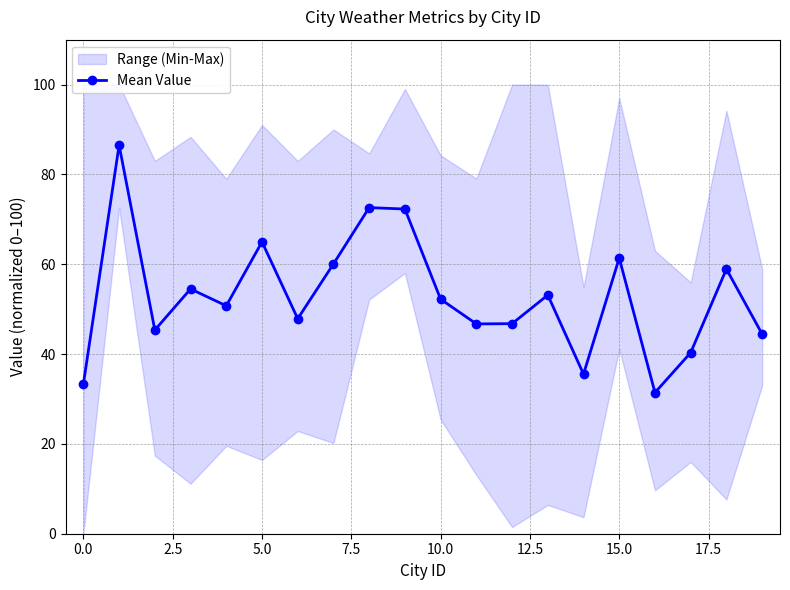

Where is the data nearest to the value 58?

18